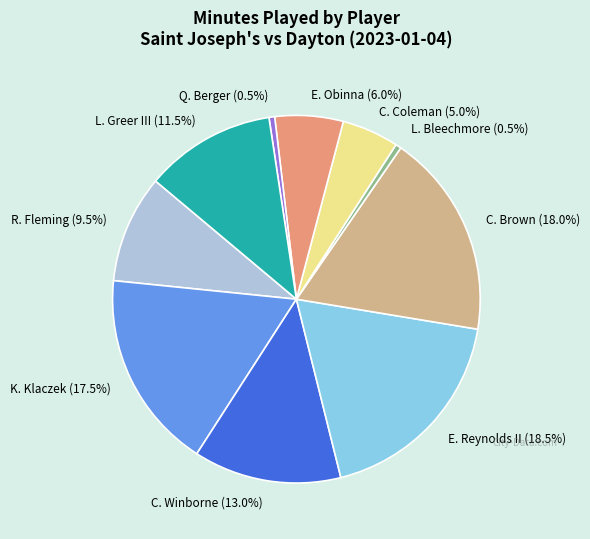

How many slices are in this pie chart?

10